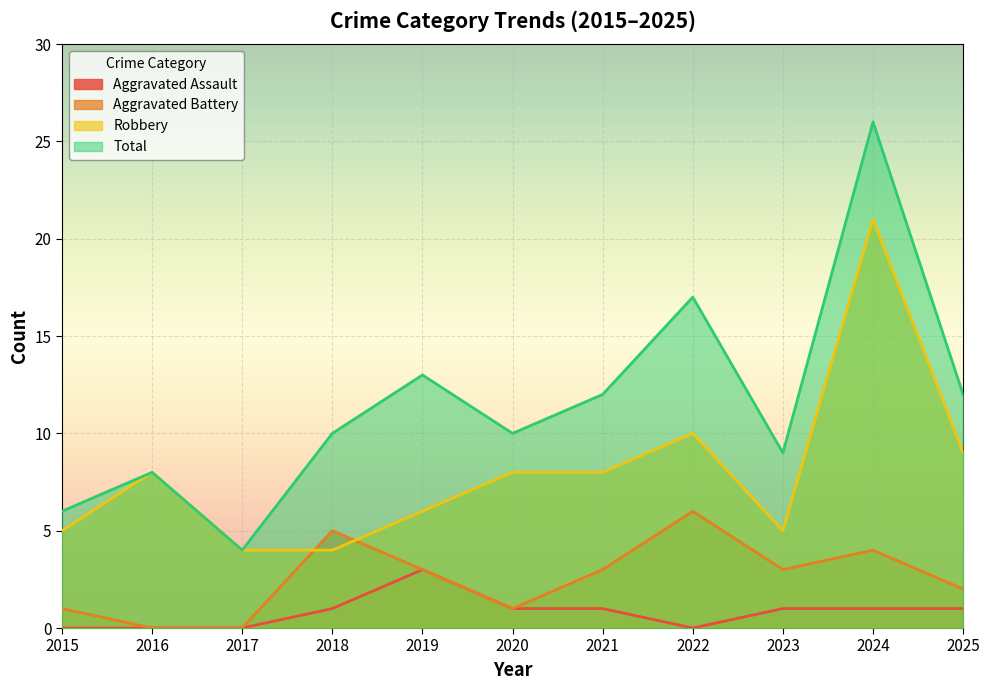

What value does the Aggravated Battery series have at 2023?

3